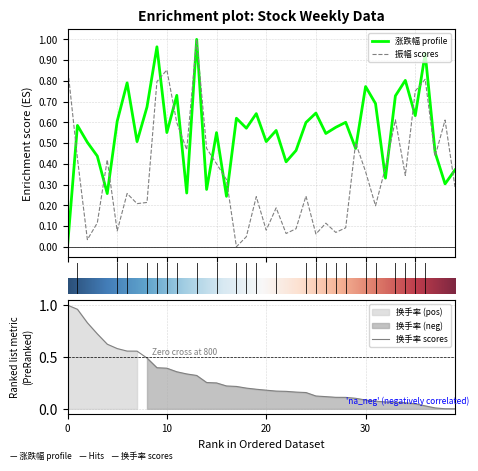

What is the highest value of the 涨跌幅 series?

1.0